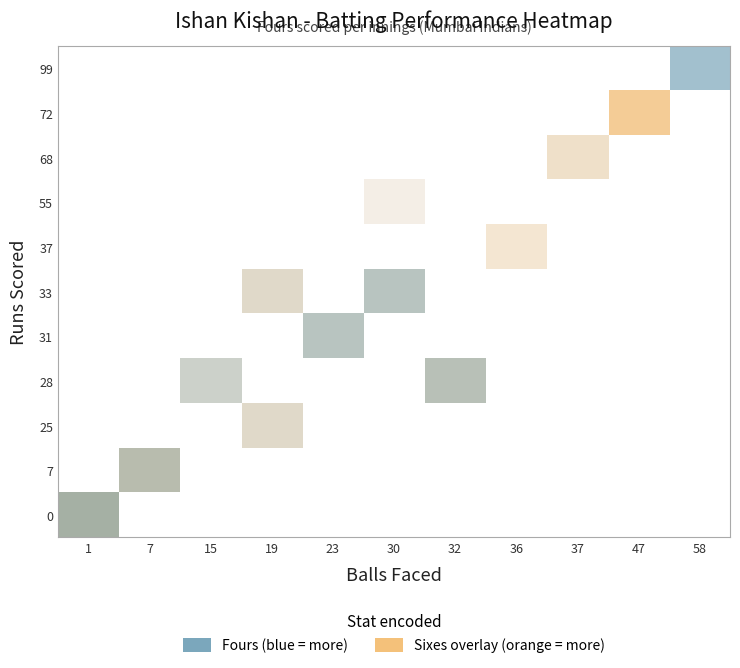

At which label is row_0 closest to 0?

1